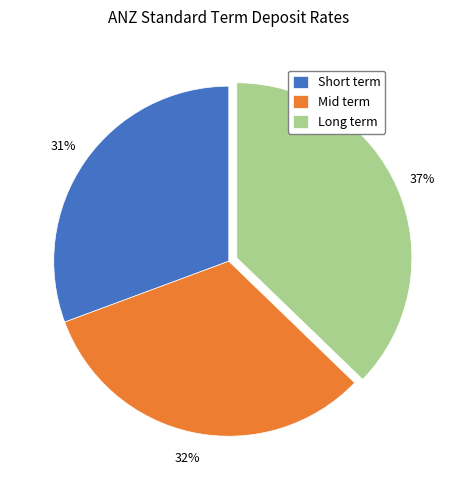

True or false: Long term accounts for 37% of the total.

True